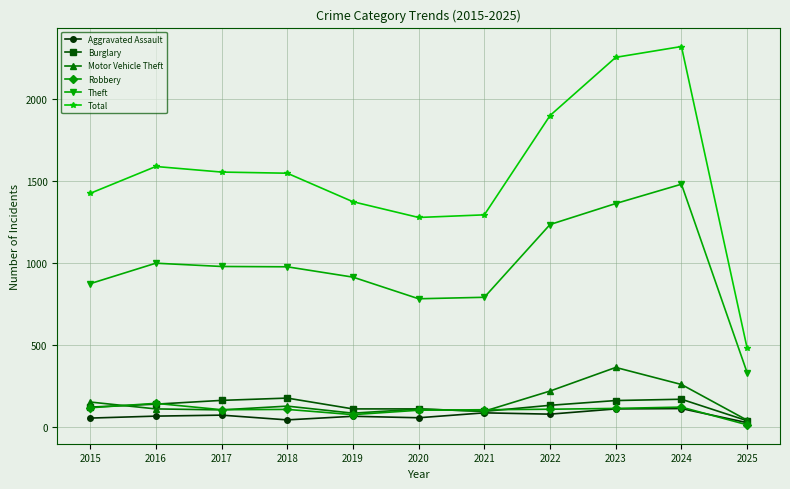

Does the chart display data point markers on the line(s)?

Yes